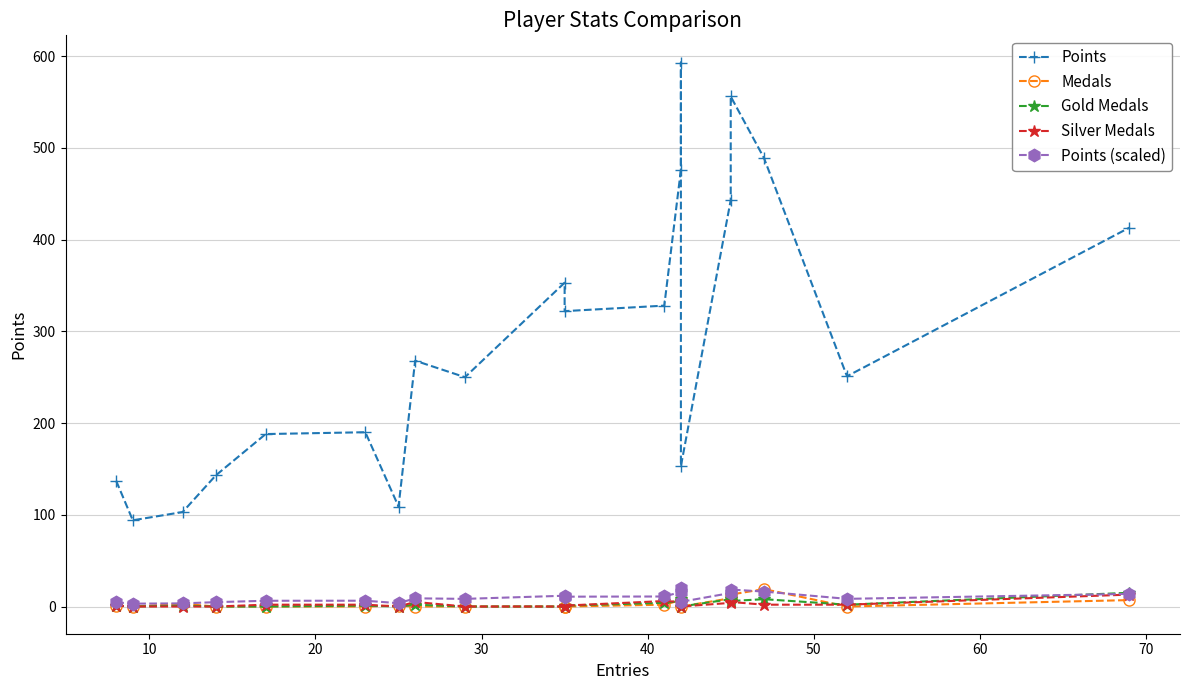

How many values in the Medals series exceed 1?

8